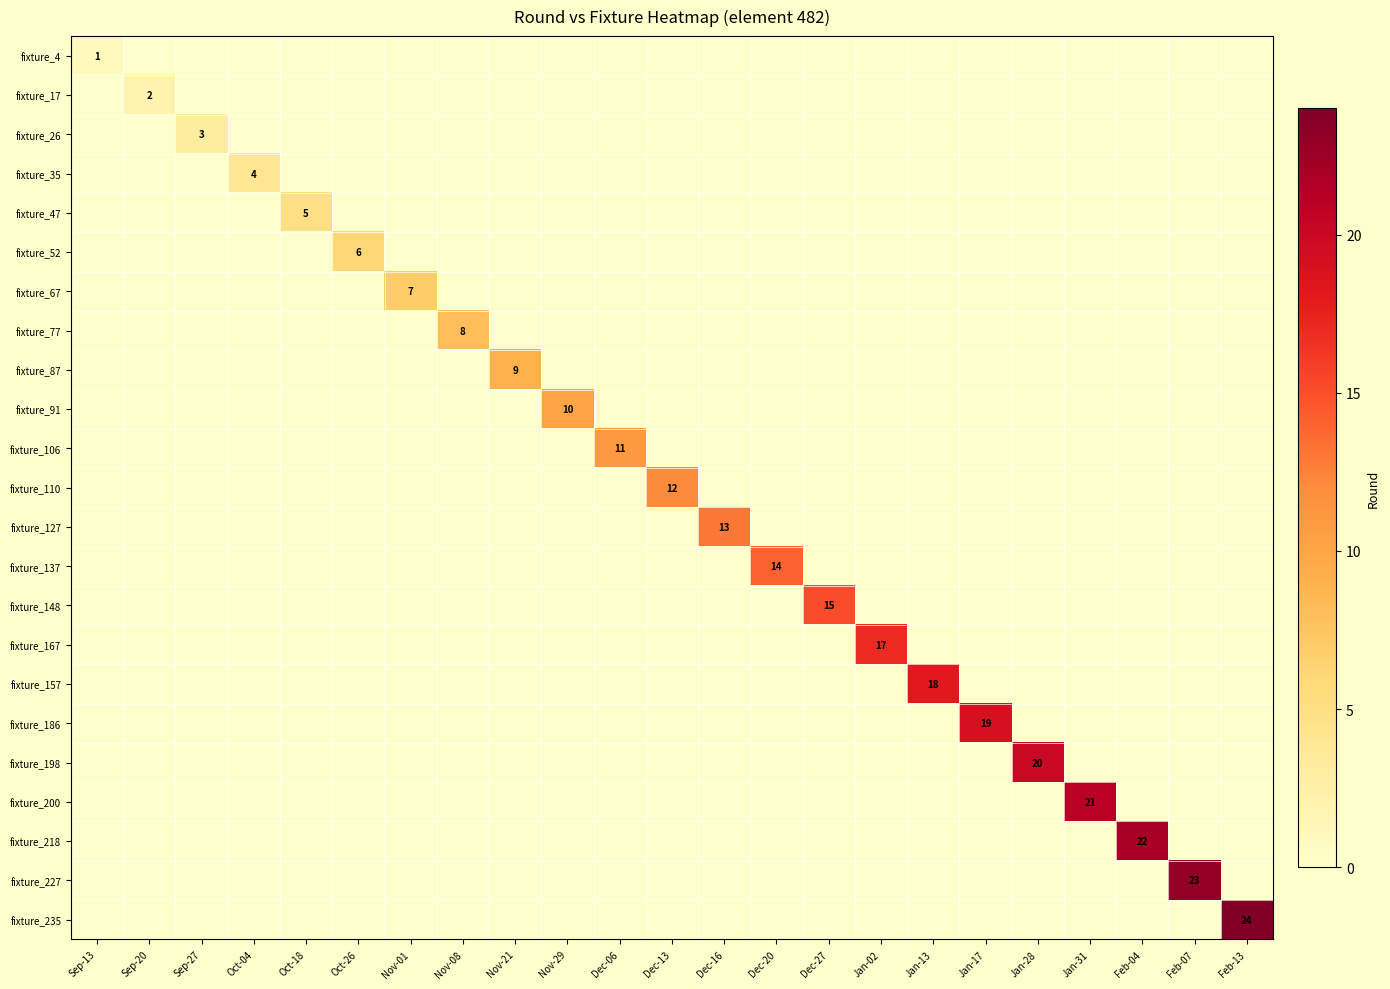

Rank the categories by fixture_17 value from lowest to highest.

Sep-13, Sep-27, Oct-04, Oct-18, Oct-26, Nov-01, Nov-08, Nov-21, Nov-29, Dec-06, Dec-13, Dec-16, Dec-20, Dec-27, Jan-02, Jan-13, Jan-17, Jan-28, Jan-31, Feb-04, Feb-07, Feb-13, Sep-20